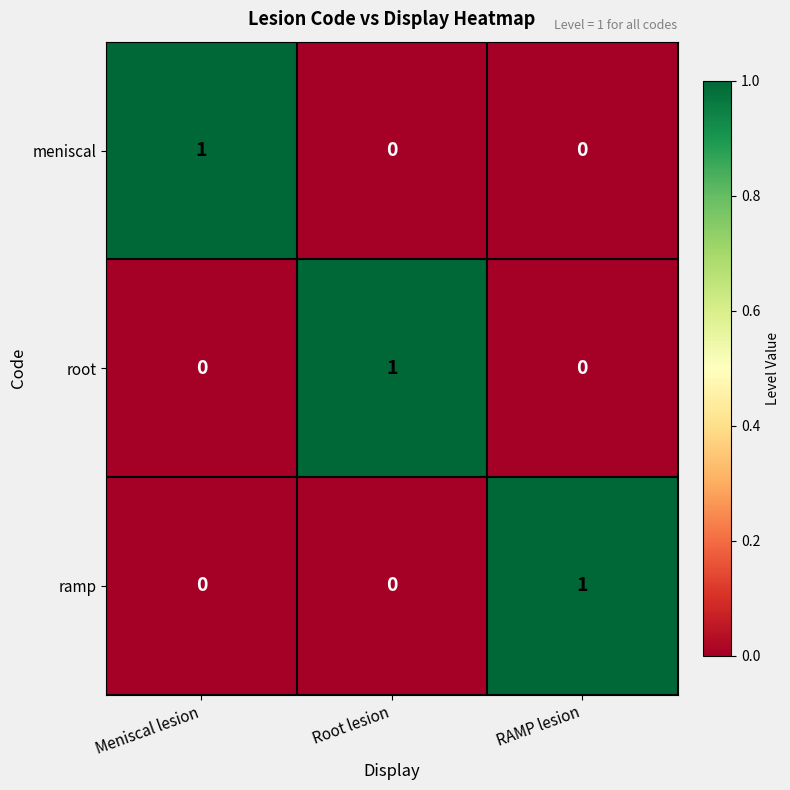

Reading left to right, extract all data points from this chart.

meniscal: Meniscal lesion=1	Root lesion=0	RAMP lesion=0
root: Meniscal lesion=0	Root lesion=1	RAMP lesion=0
ramp: Meniscal lesion=0	Root lesion=0	RAMP lesion=1